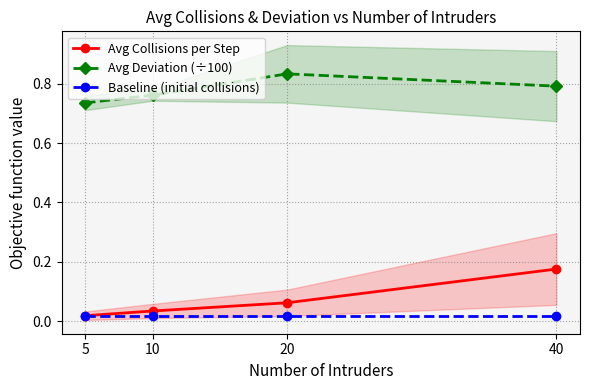

At which label does Avg Deviation (÷100) reach its minimum?

5